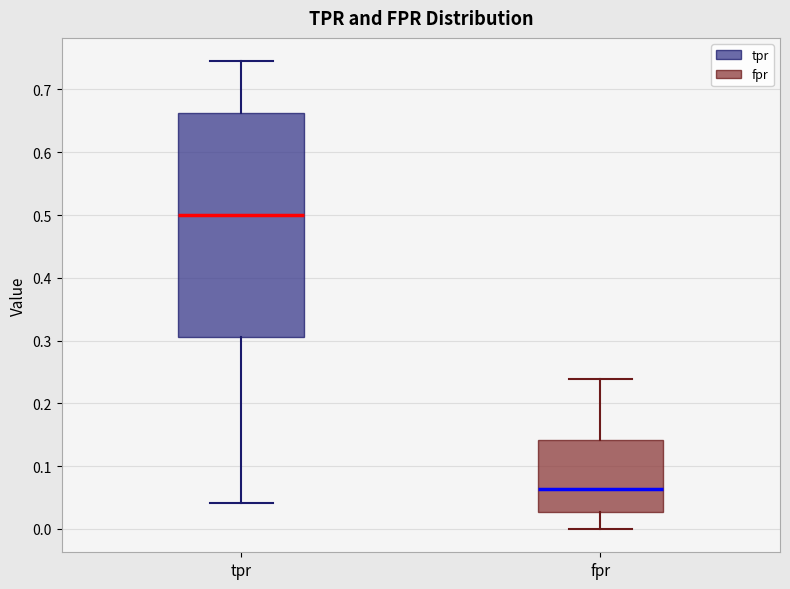

Where is the upper edge of the box for tpr on the y-axis? The values are not printed on the chart, so give them approximately, as read against the axis.

0.66